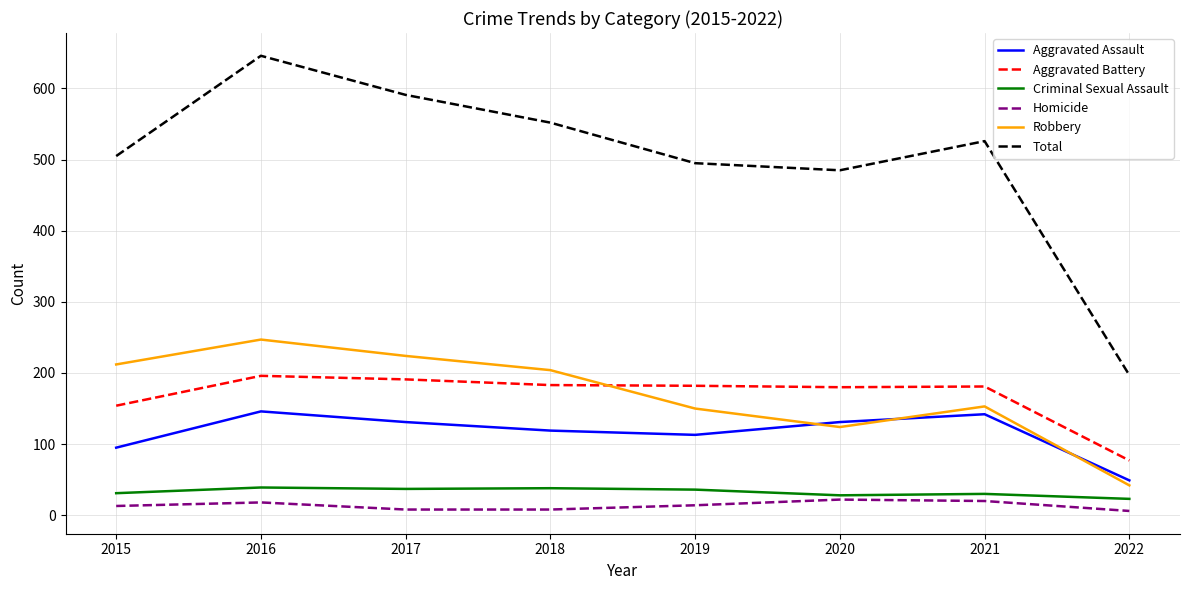

At 2019, list the series in order from smallest to largest.

Homicide, Criminal Sexual Assault, Aggravated Assault, Robbery, Aggravated Battery, Total